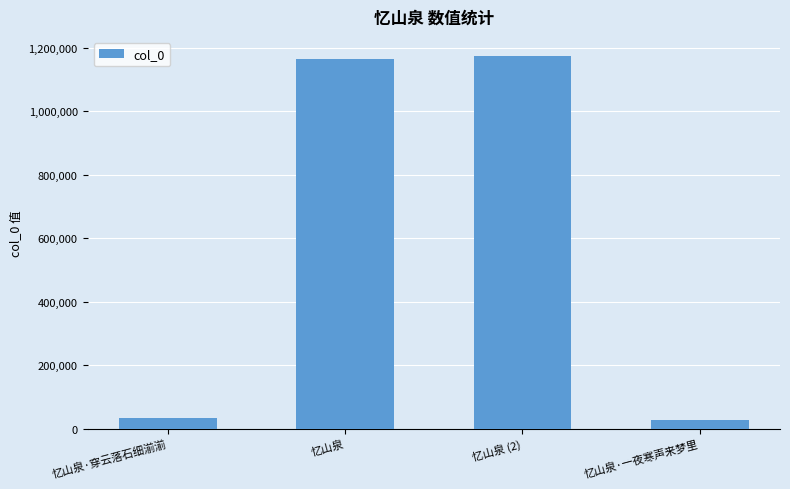

Where is the data nearest to the value 602279?

忆山泉